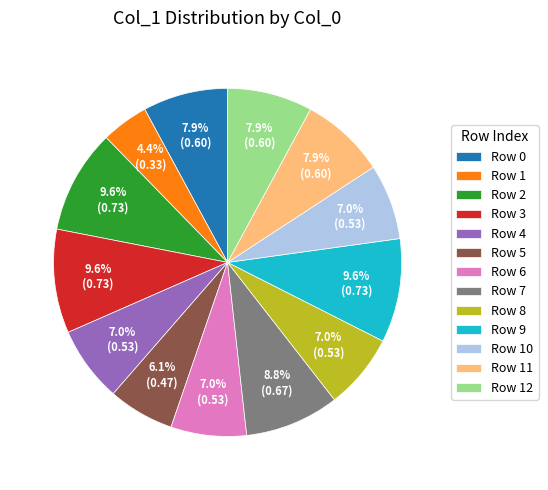

Between Row 8 and Row 2, which is larger?

Row 2